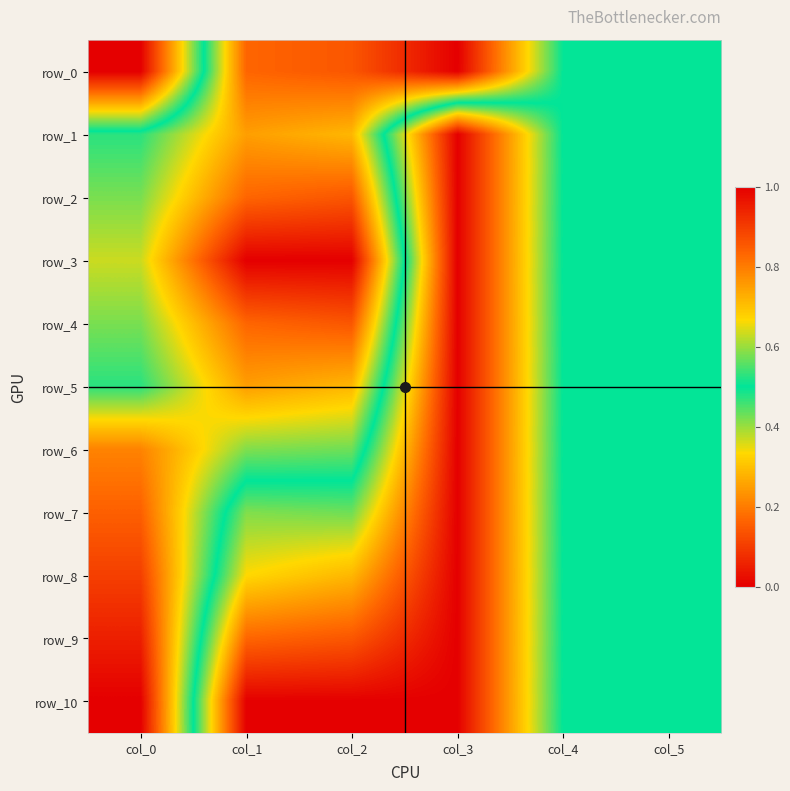

What is the difference between the row_4 values at col_4 and col_0?

0.1